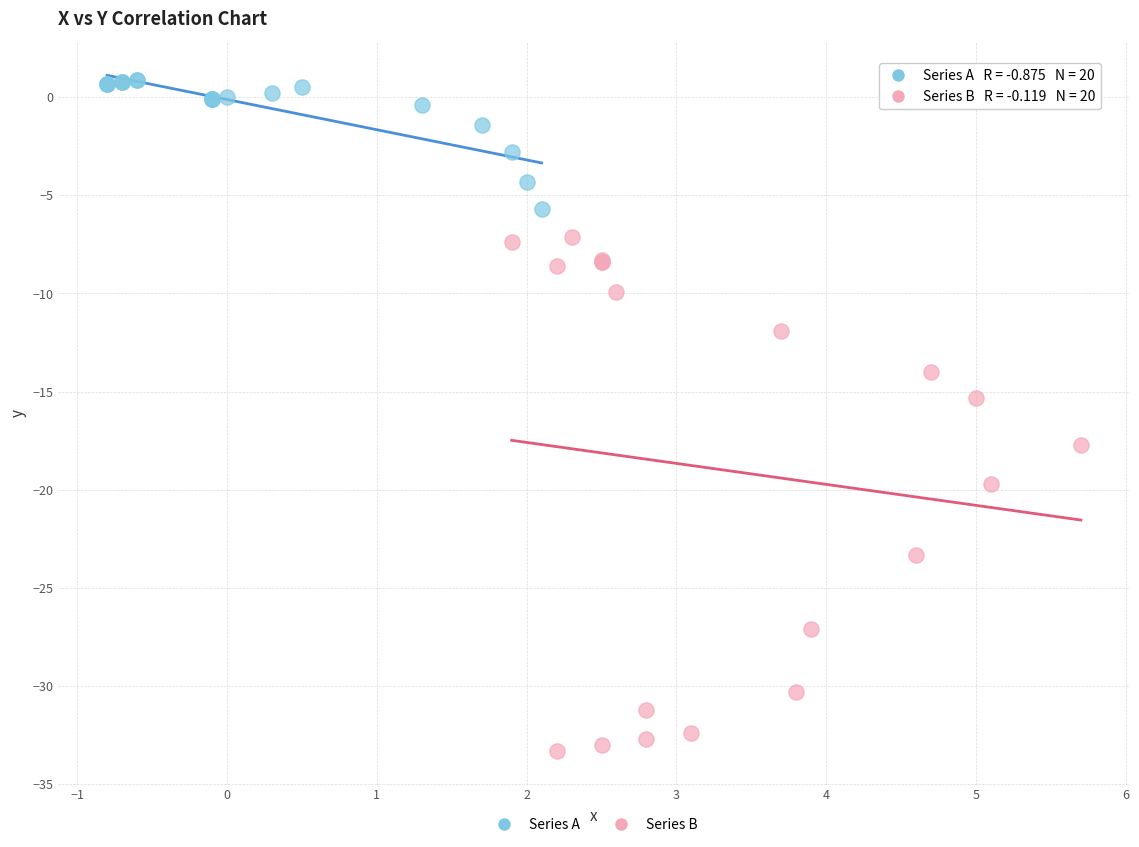

Which series has the widest spread of Y values?

Series B